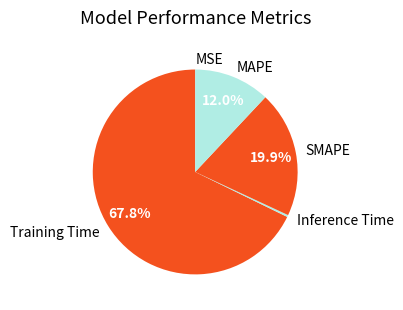

Between Inference Time and Training Time, which is larger?

Training Time